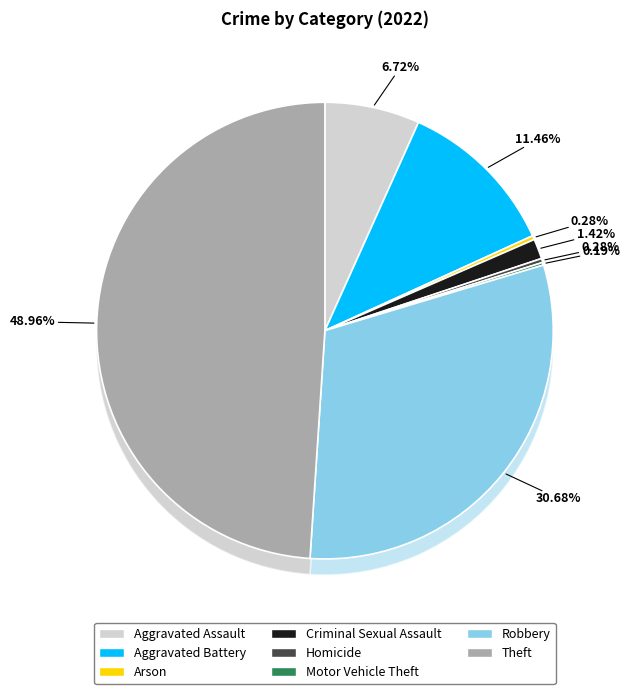

Rank the categories by value from lowest to highest.

Motor Vehicle Theft, Arson, Homicide, Criminal Sexual Assault, Aggravated Assault, Aggravated Battery, Robbery, Theft